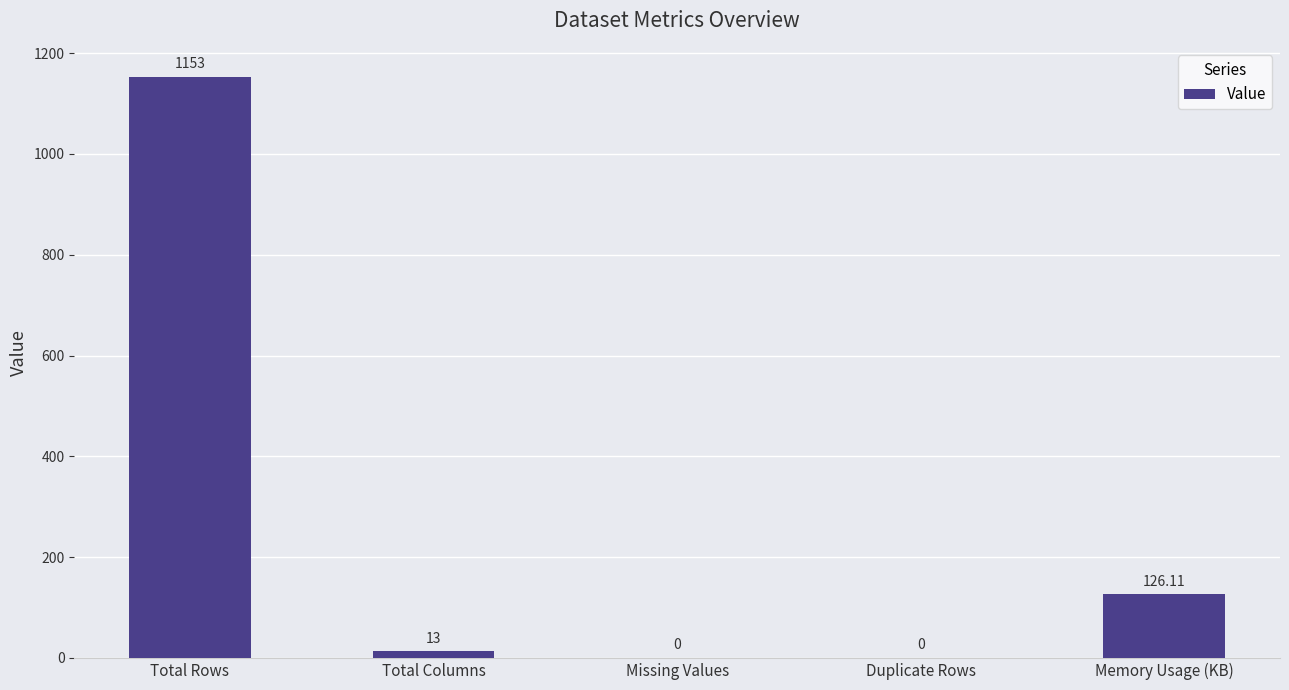

Which category has the highest value across all series?

Total Rows